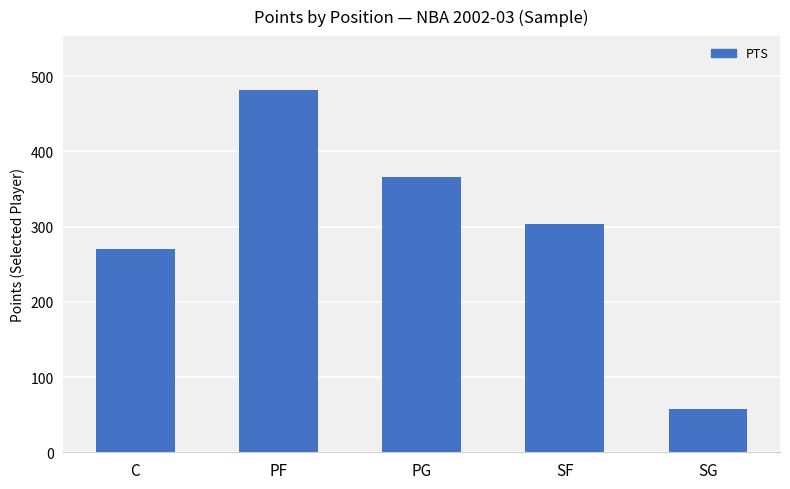

Which category has the highest value across all series?

PF